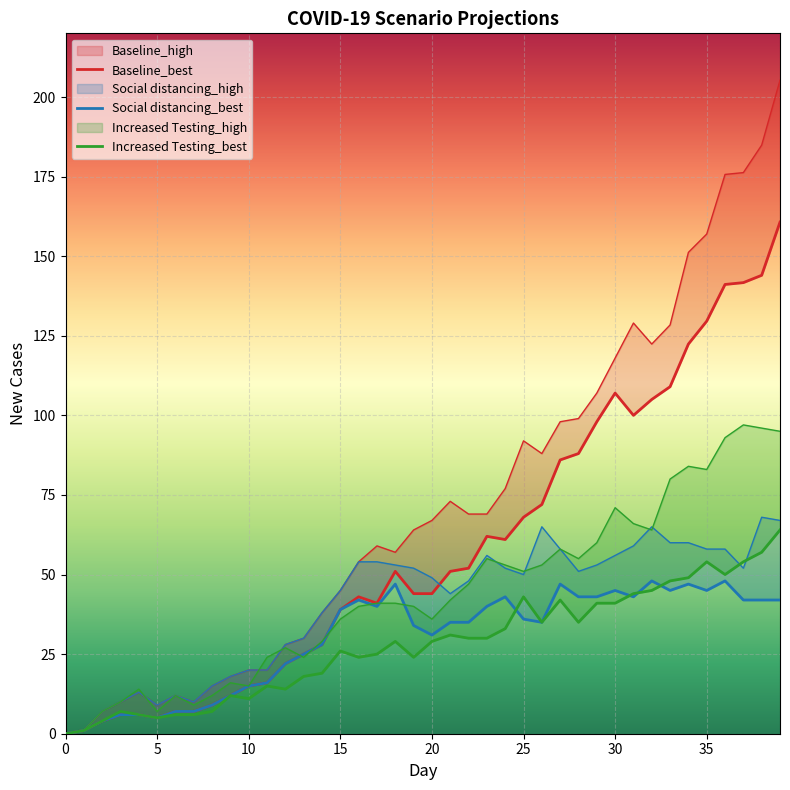

What is the value of the Baseline_best point at the 11th from the left?

4.0